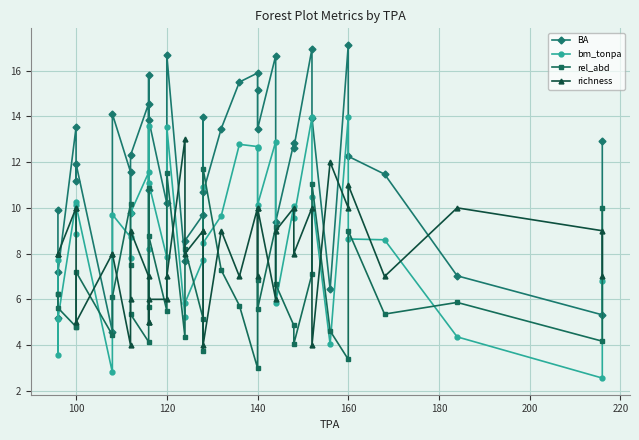

What is the difference between the second highest and minimum values in the BA series?

12.4